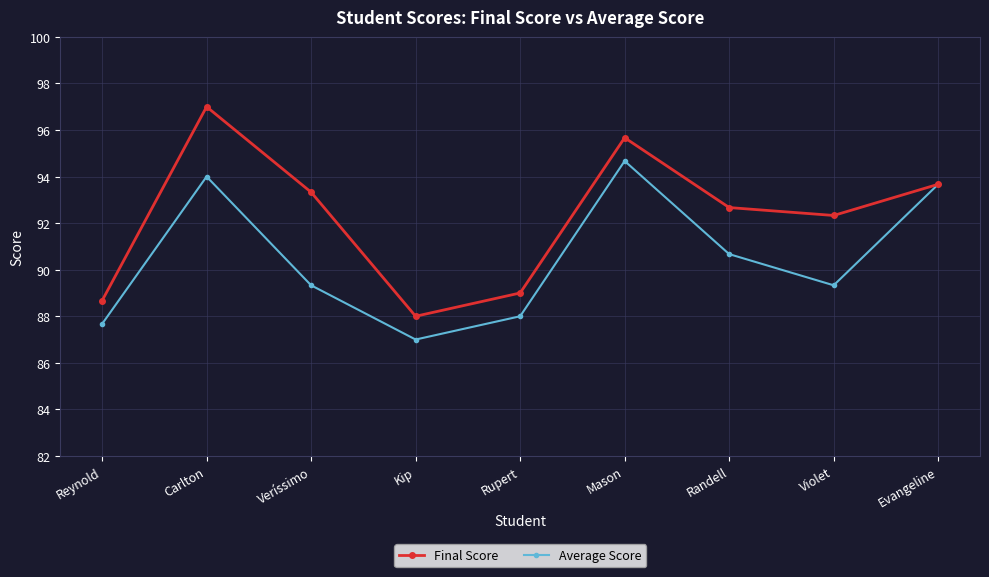

Rank the categories by Final Score value from lowest to highest.

Kip, Reynold, Rupert, Violet, Randell, Veríssimo, Evangeline, Mason, Carlton